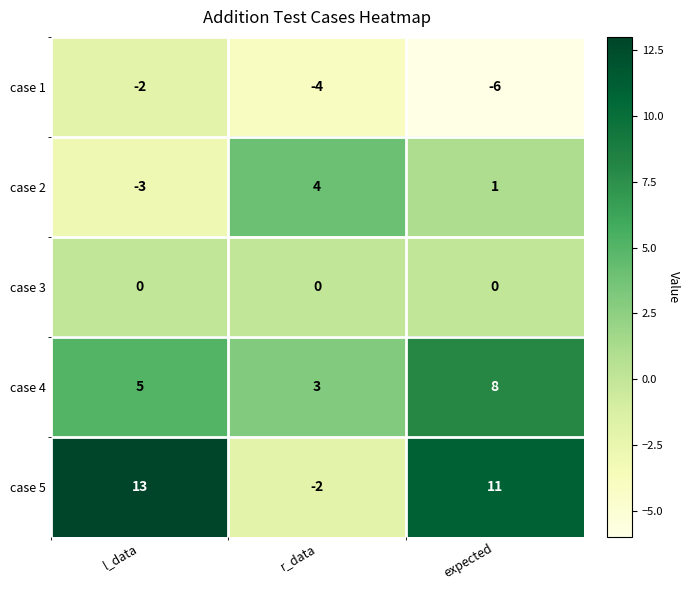

Reading right to left, transcribe all the data shown in this chart.

case 1: expected=-6	r_data=-4	l_data=-2
case 2: expected=1	r_data=4	l_data=-3
case 3: expected=0	r_data=0	l_data=0
case 4: expected=8	r_data=3	l_data=5
case 5: expected=11	r_data=-2	l_data=13